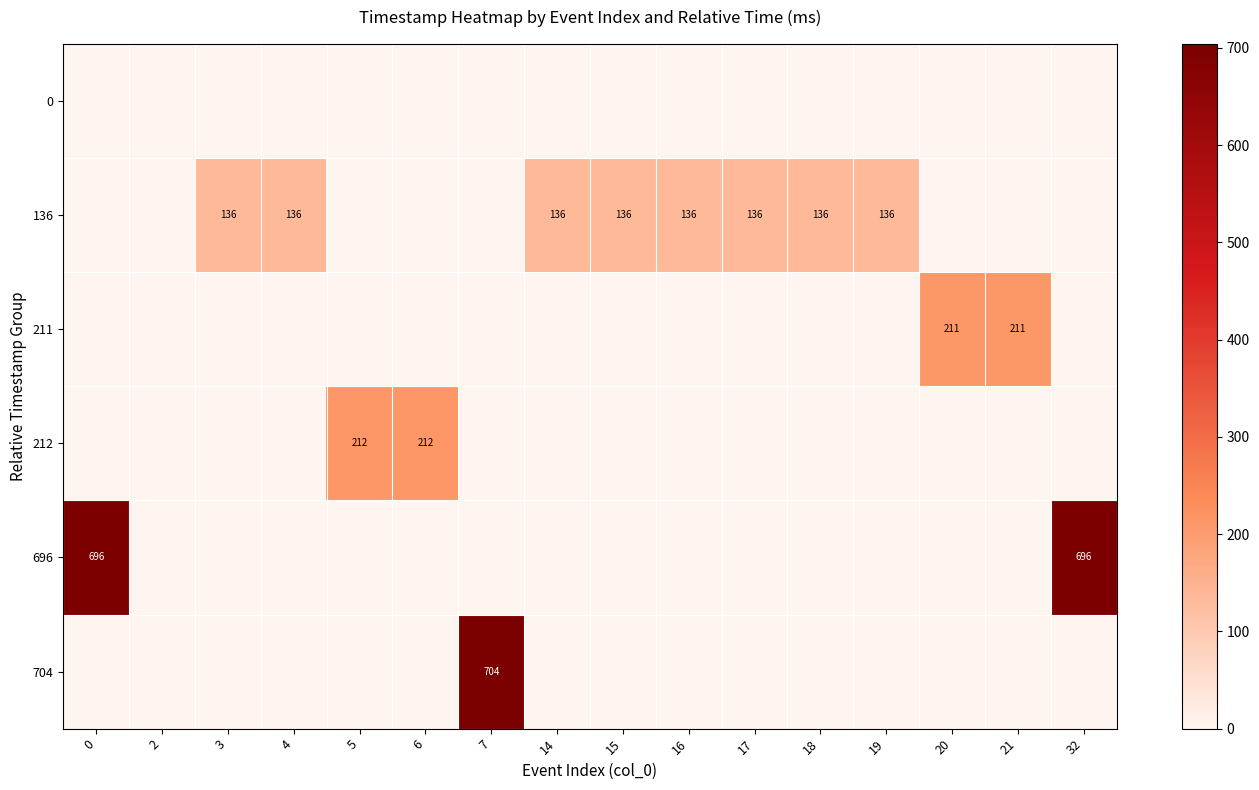

What is the total value across all series at 7?

704